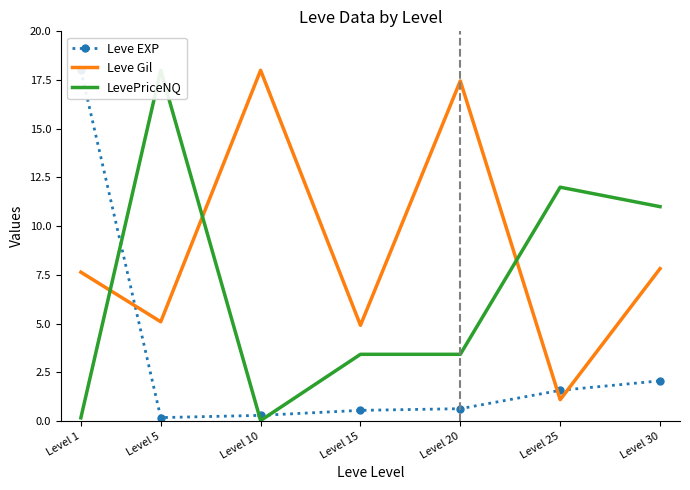

Which category has the highest value across all series?

Level 1